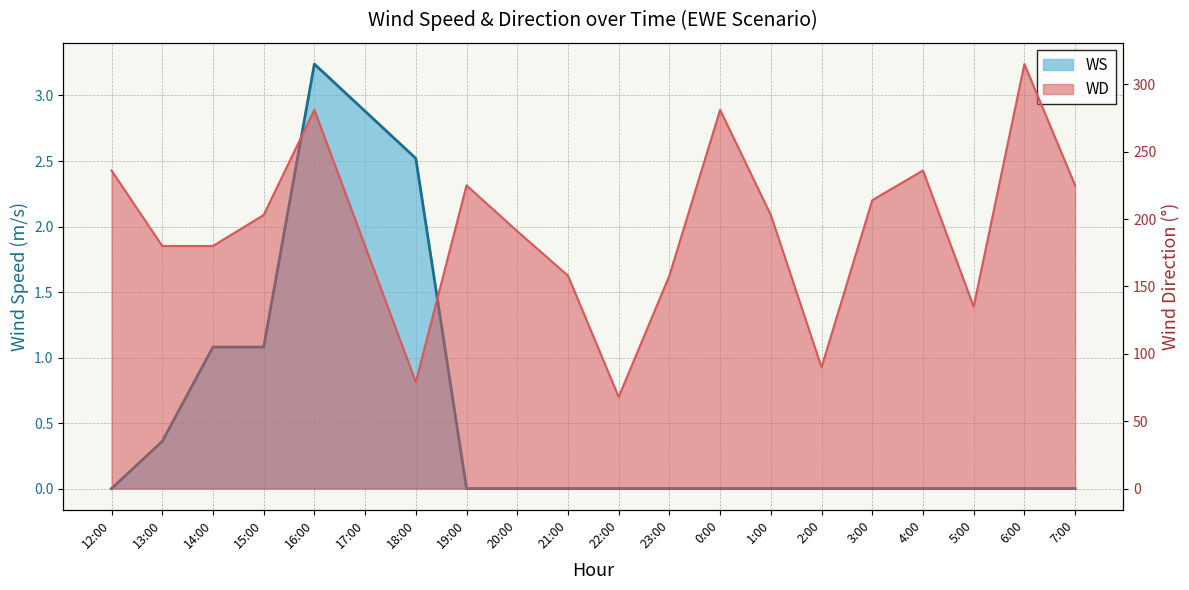

How many values in the WD series are below 203?

10